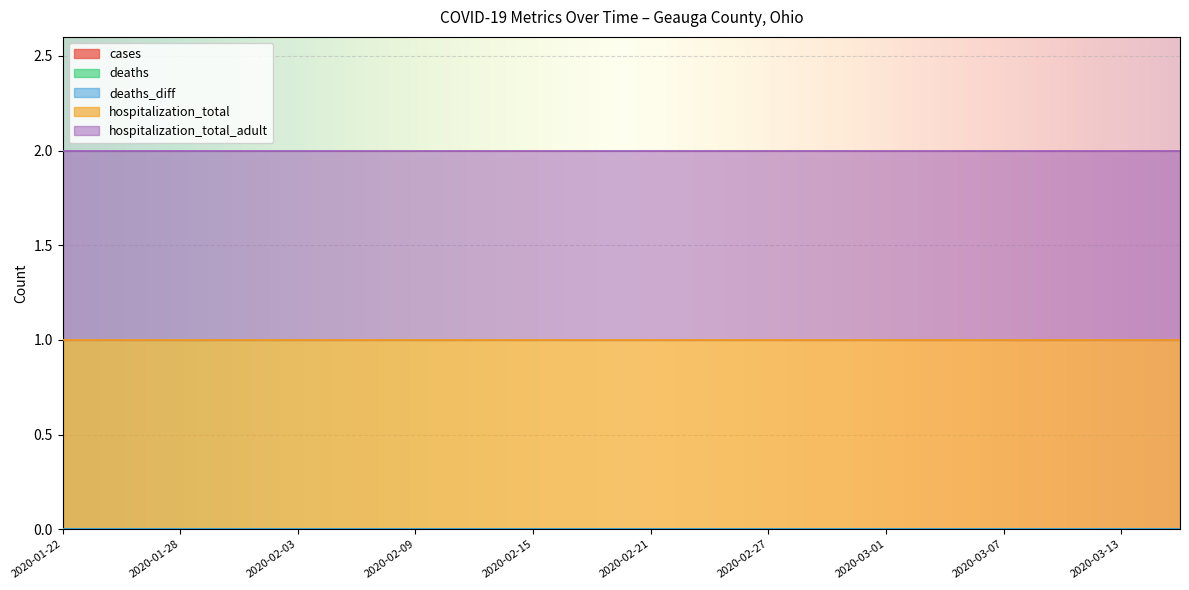

Which category has the highest value in the deaths series?

2020-01-22